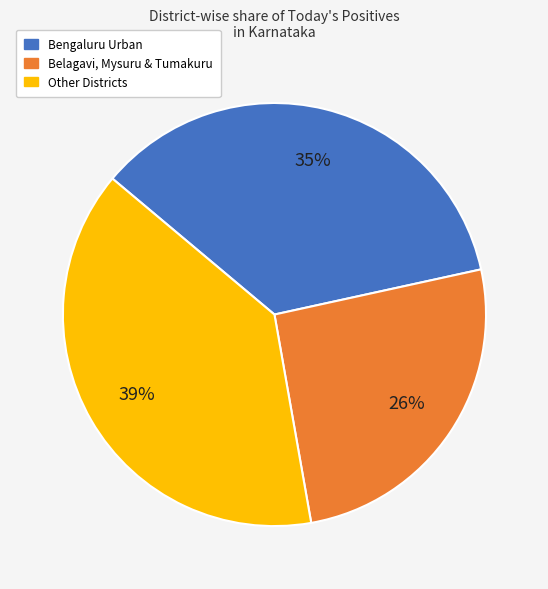

To the nearest percent, what is the difference between the largest and smallest slice percentages?

13%